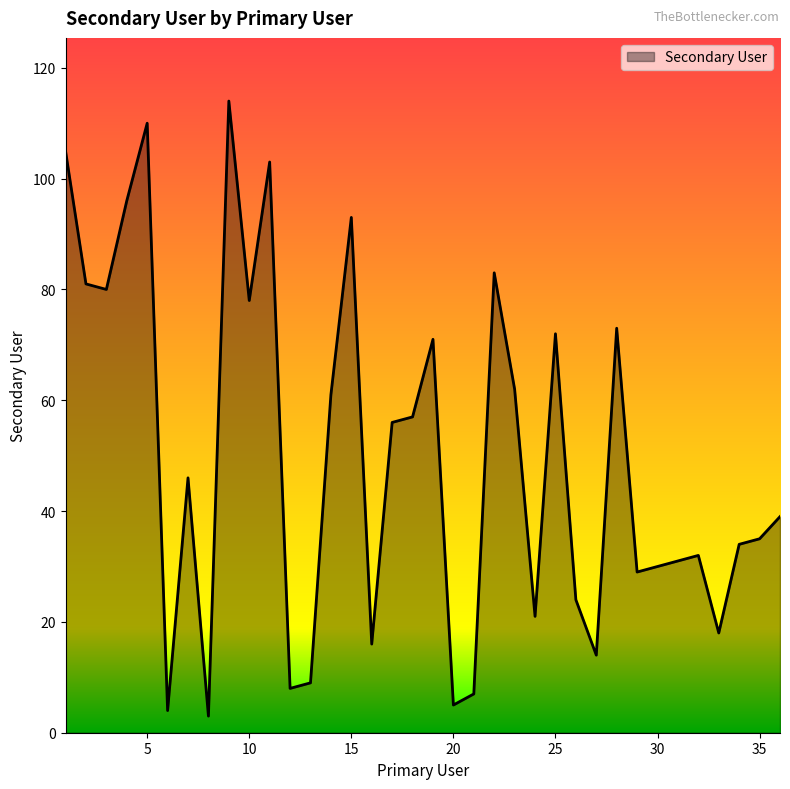

What is the maximum value shown in the chart?

114